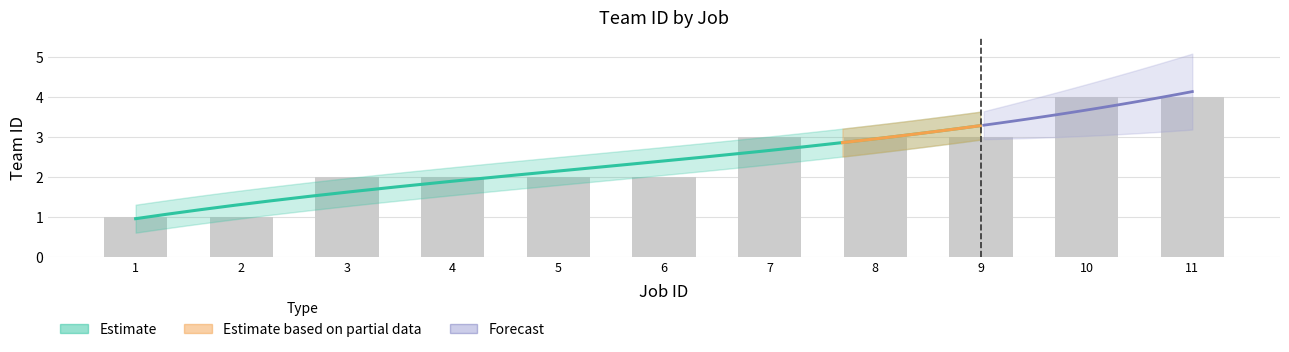

Does the chart contain any negative values?

No